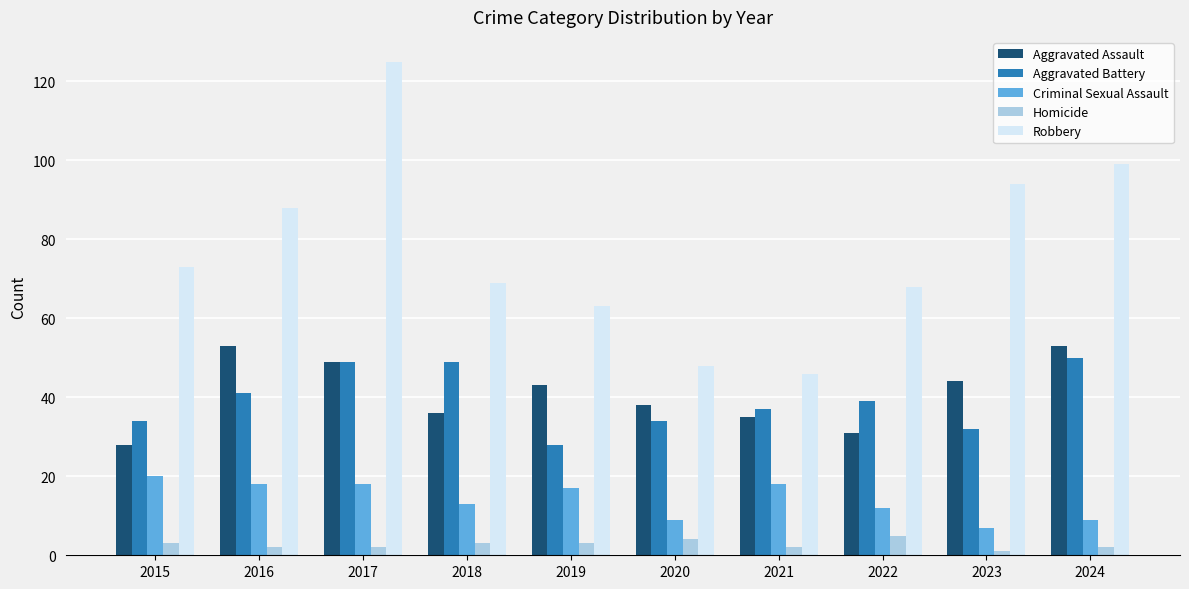

Count the number of data series in this chart.

5